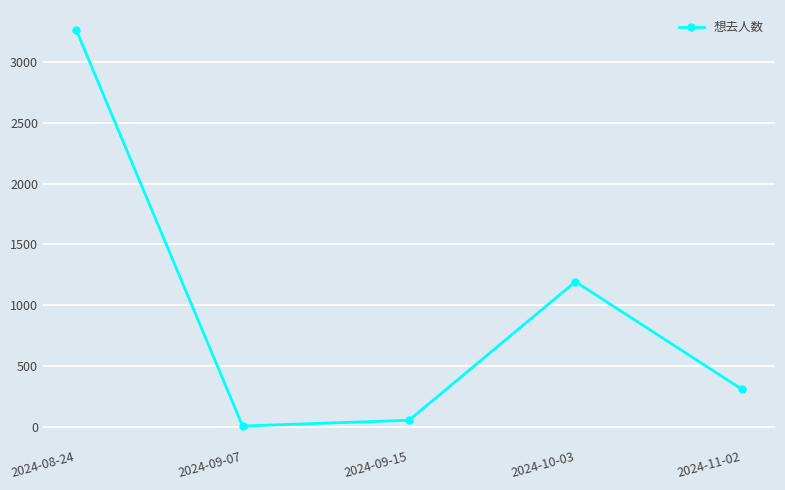

How many interior local peaks (higher than both neighbors) does the data have?

1